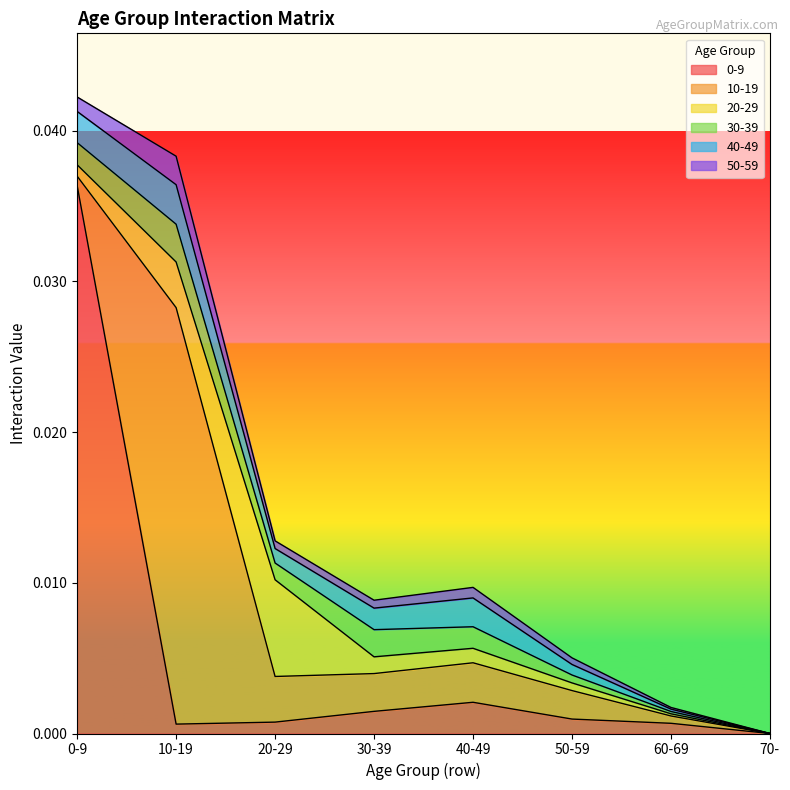

Where is the first local maximum for 50-59?

10-19